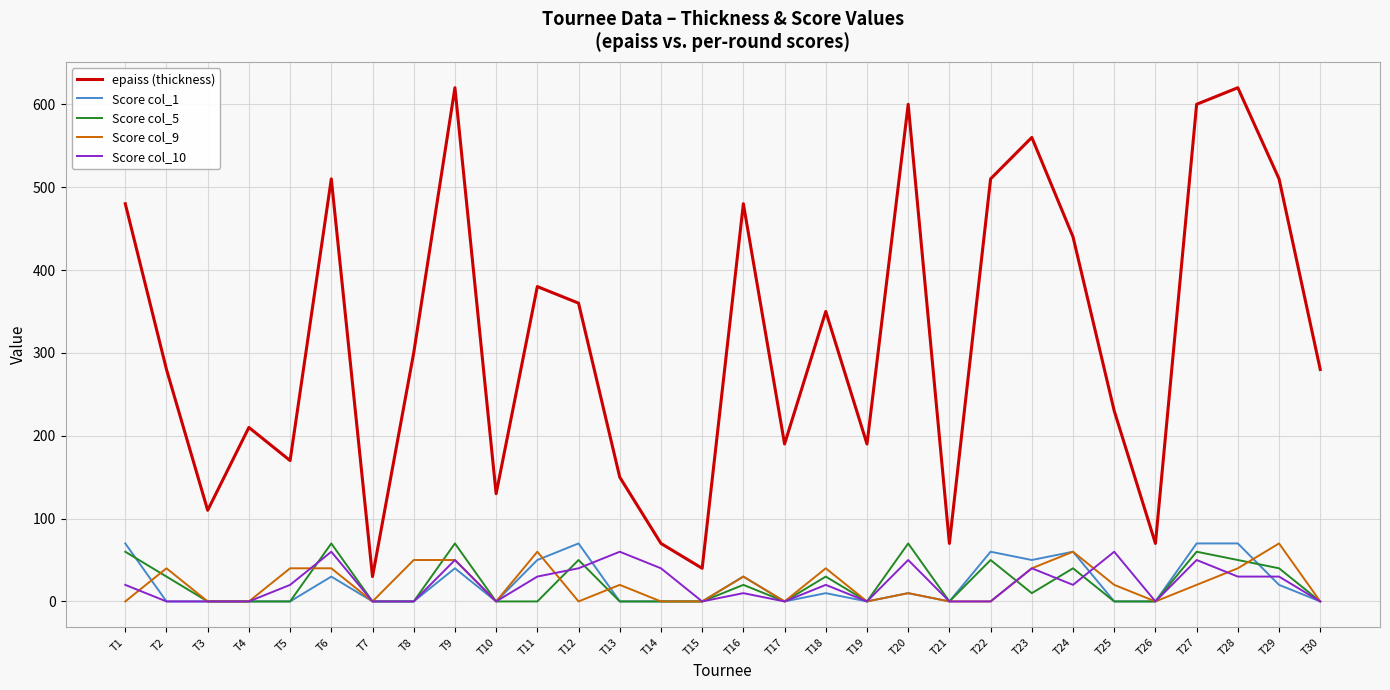

What is the maximum value shown in the chart?

620